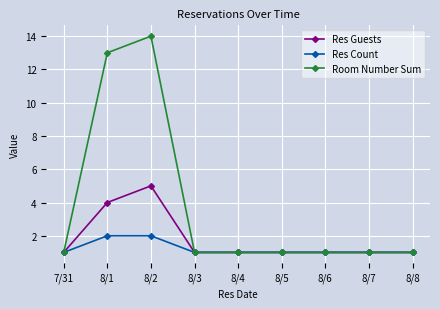

Reading left to right, transcribe all the data shown in this chart.

Res Guests: 1	4	5	1	1	1	1	1	1
Res Count: 1	2	2	1	1	1	1	1	1
Room Number Sum: 1	13	14	1	1	1	1	1	1